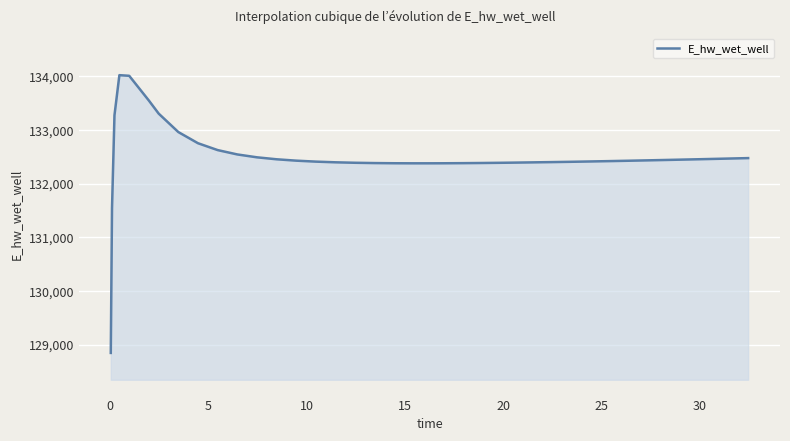

How many series are shown in this chart?

1